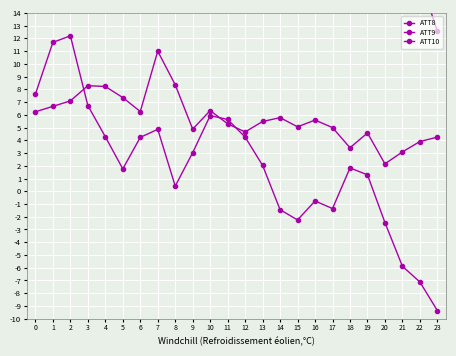

What is the sum of all ATT9 values?

469.8